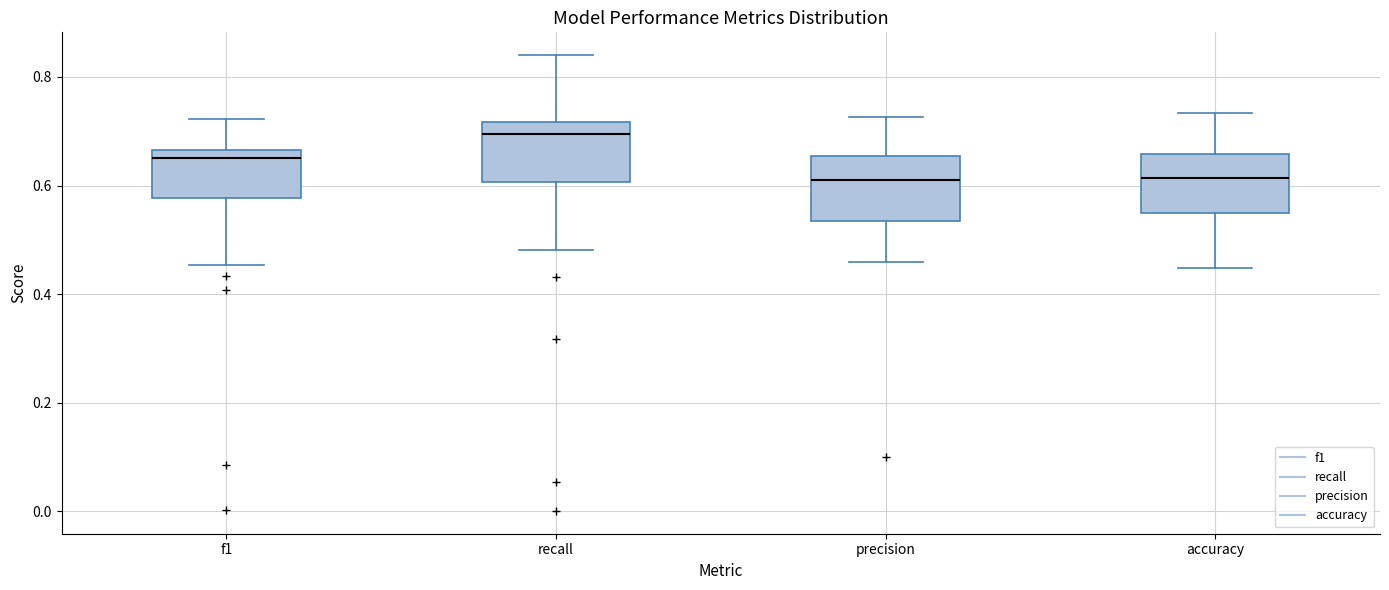

Reading left to right, transcribe this box plot: for each box, give where its median line is, the range the box spans, and where its two whiskers end, as read against the y-axis. The values are not printed on the chart, so give them approximately, as read against the axis.

f1: median 0.64, box 0.58 to 0.66, whiskers 0.46 to 0.72
recall: median 0.70, box 0.60 to 0.72, whiskers 0.48 to 0.84
precision: median 0.60, box 0.54 to 0.66, whiskers 0.46 to 0.72
accuracy: median 0.62, box 0.56 to 0.66, whiskers 0.44 to 0.74